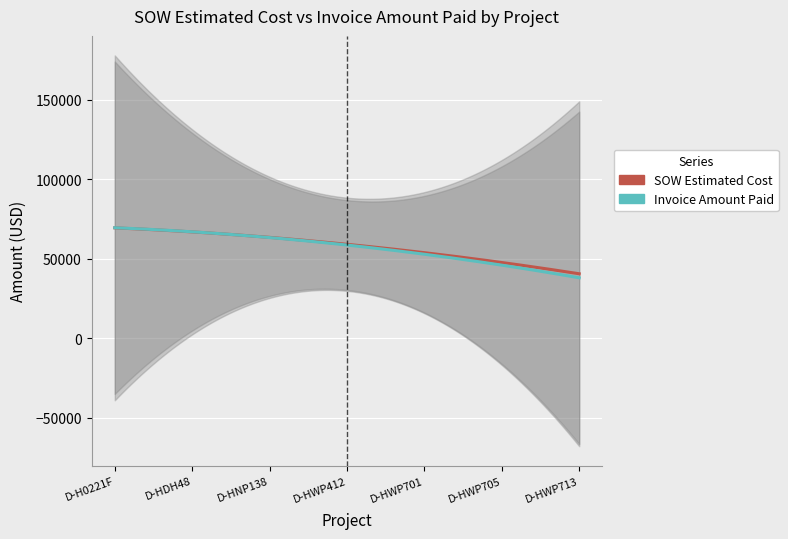

The SOW Estimated Cost series shows 23912.8 at D-HWP713. True or false?

False